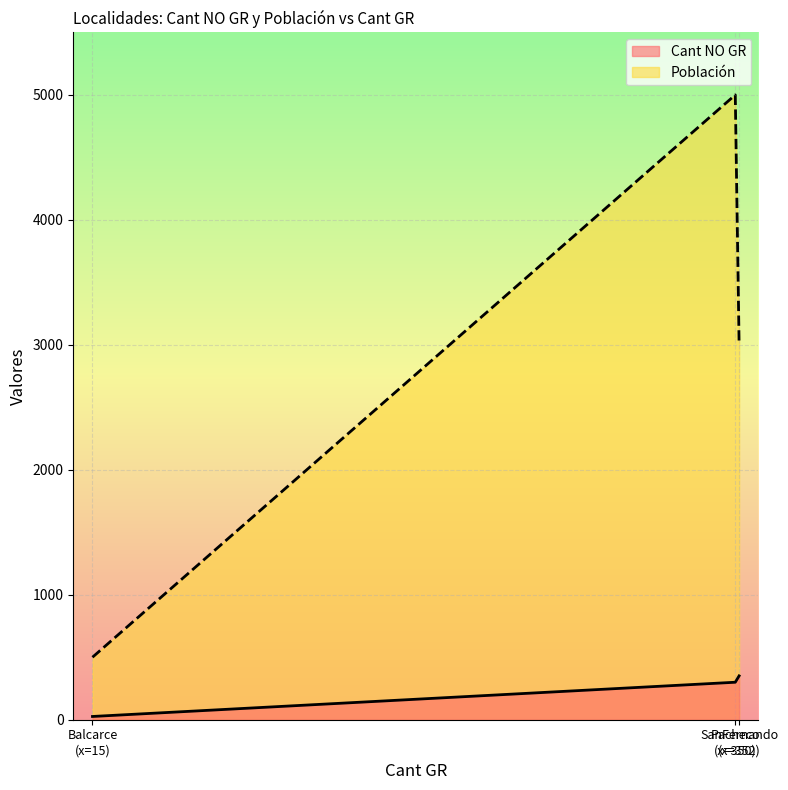

What is the maximum value for Cant NO GR?

351